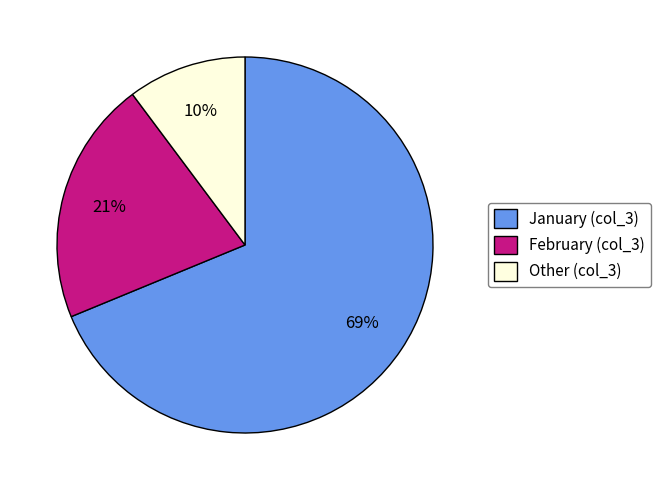

To the nearest percent, what is the average slice percentage?

33%